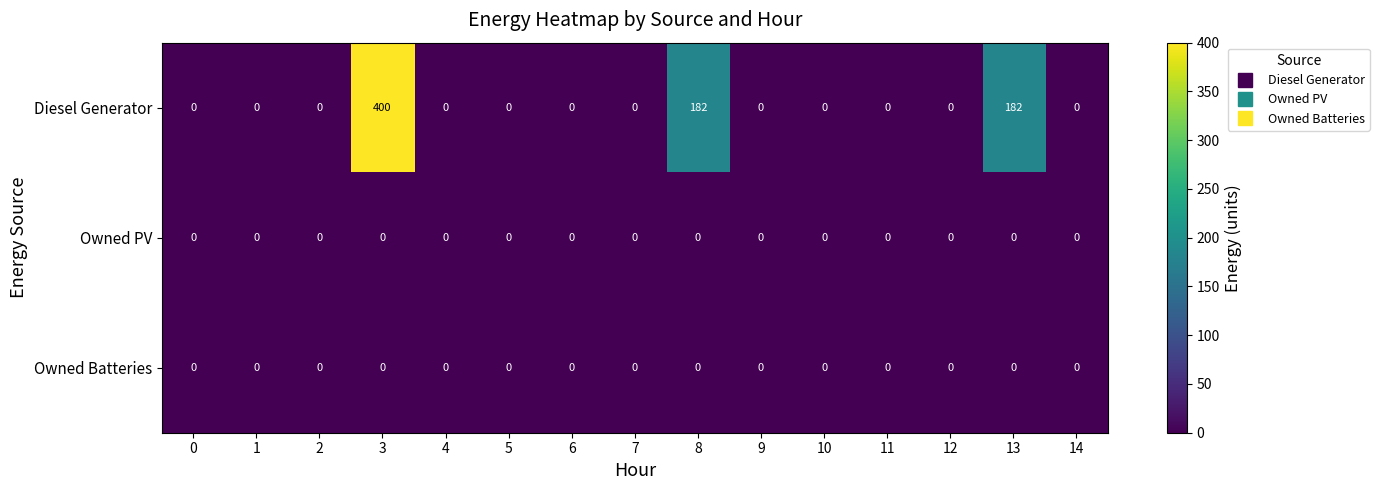

Which series has the largest total across all categories?

Diesel Generator